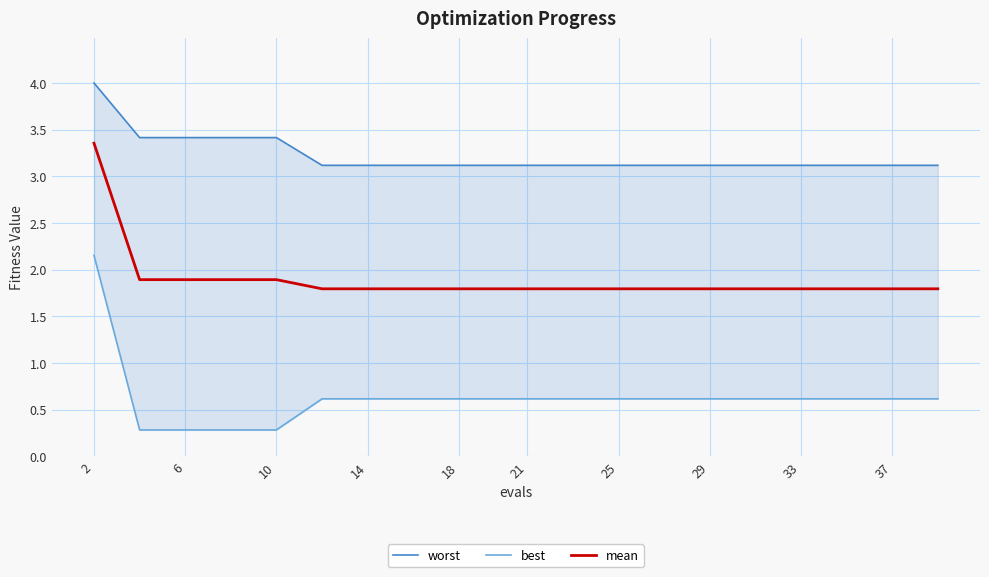

True or false: mean and best cross at least once.

False